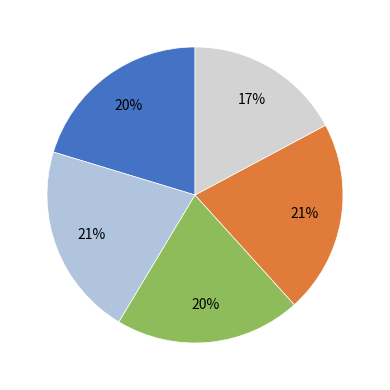

Count the number of slices in the pie.

5